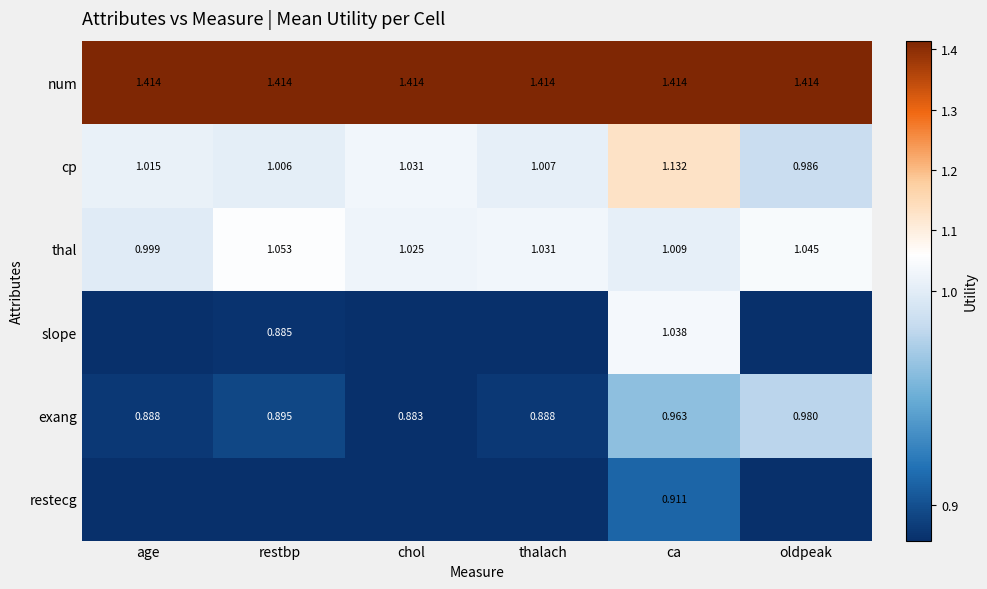

Where is exang nearest to the value 0?

chol